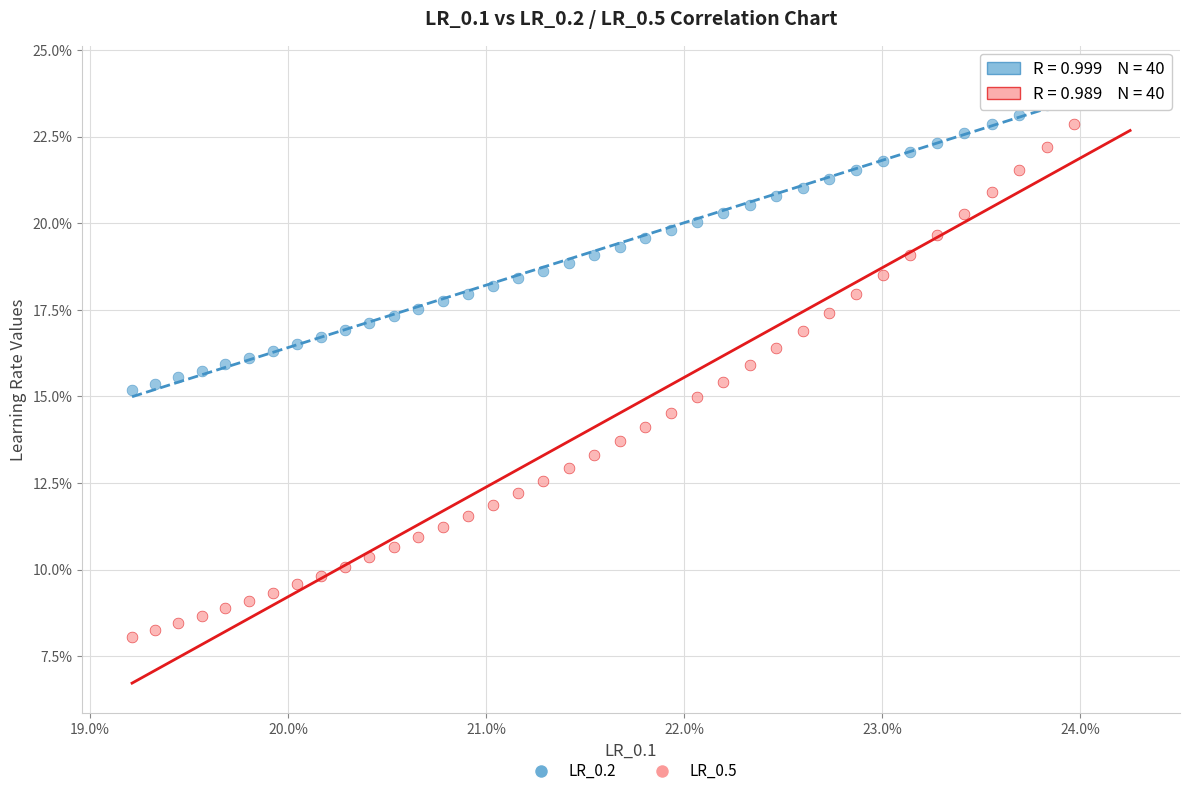

What are all the series names shown in the legend?

LR_0.2, LR_0.5